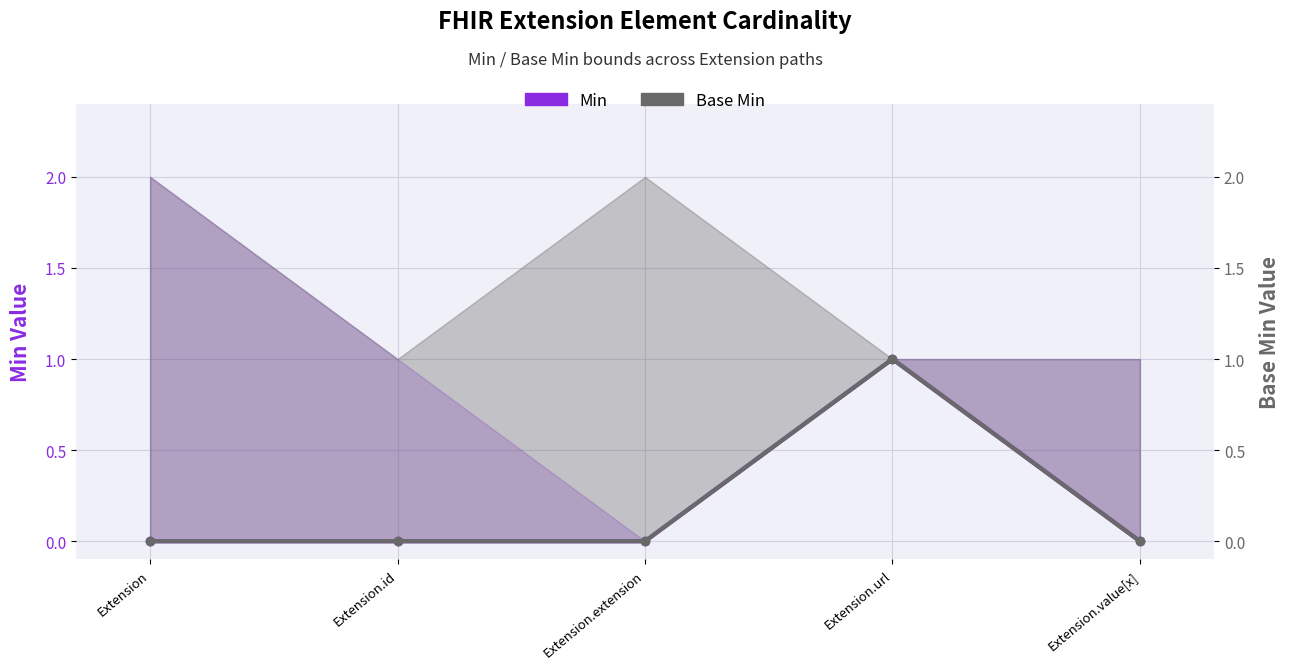

Where is the first local maximum for Min?

Extension.url